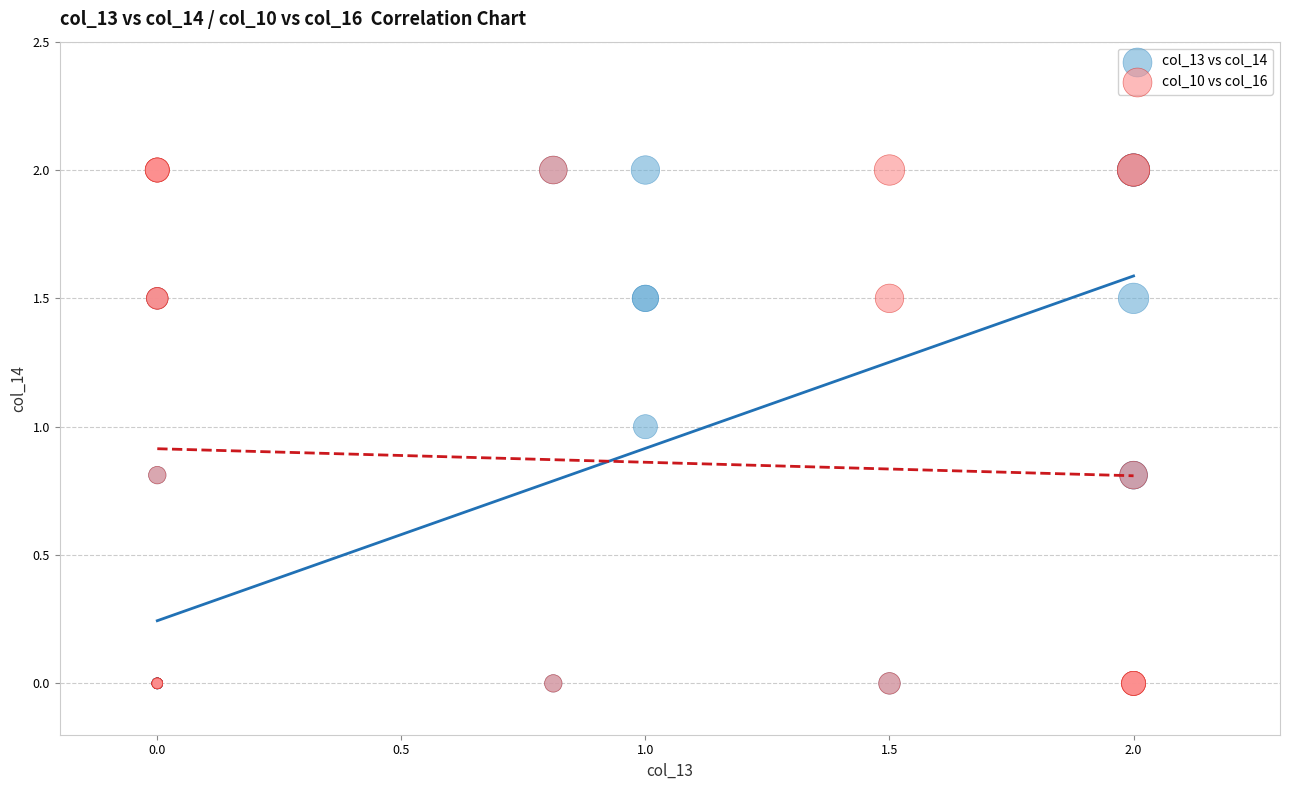

What are all the series names shown in the legend?

col_13 vs col_14, col_10 vs col_16